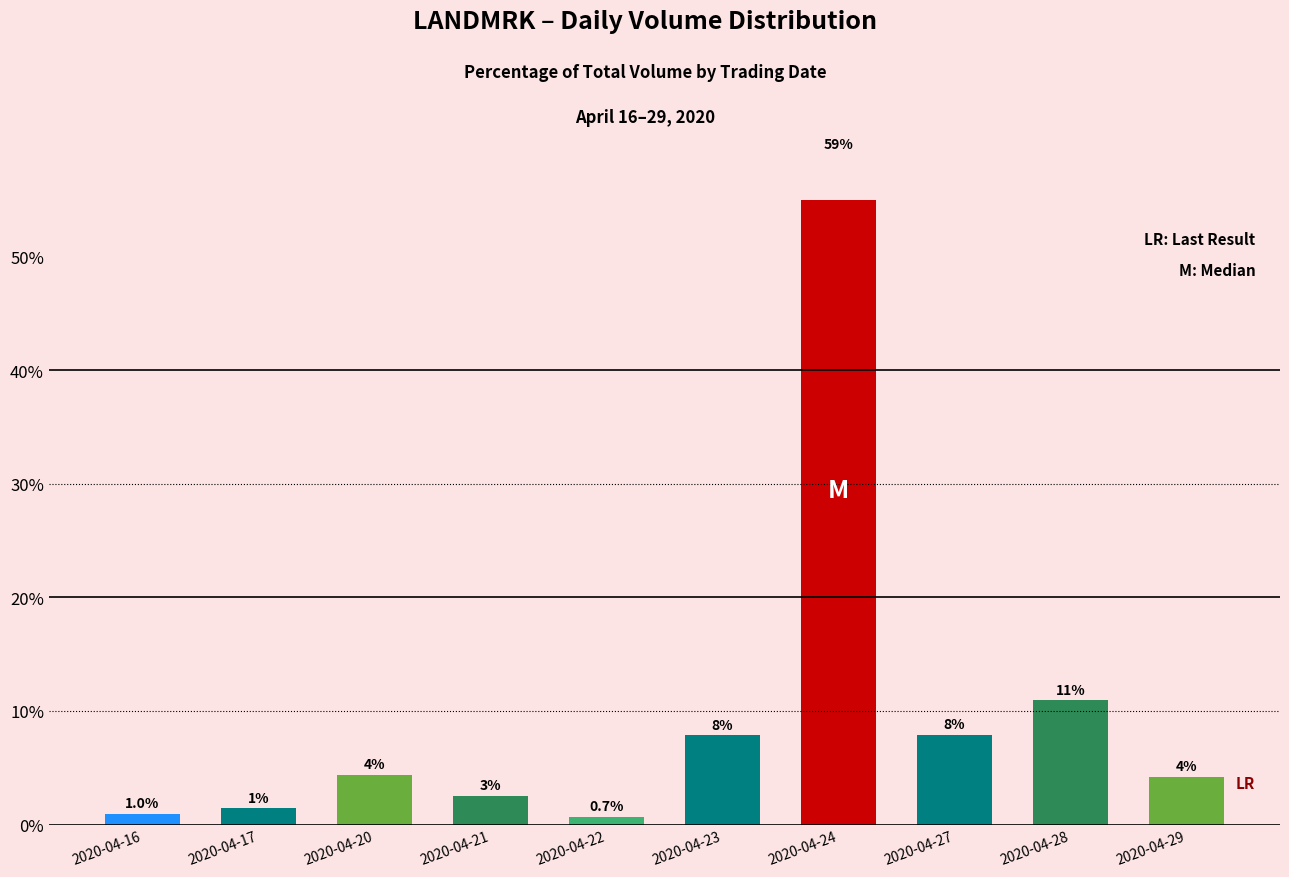

The value at 2020-04-27 is 7.9. True or false?

True